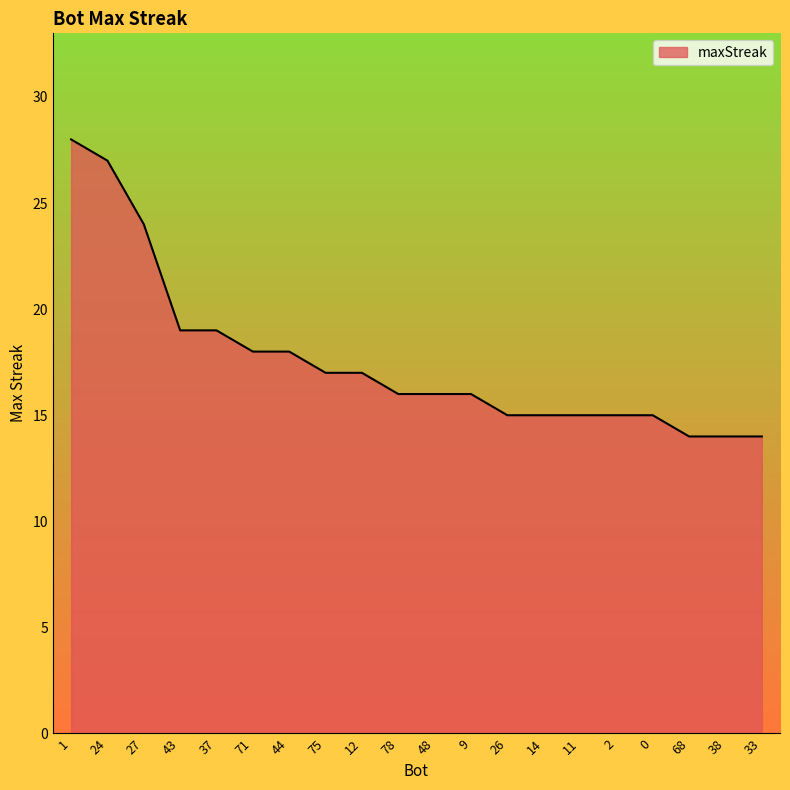

True or false: the data shows 16 at 27.

False